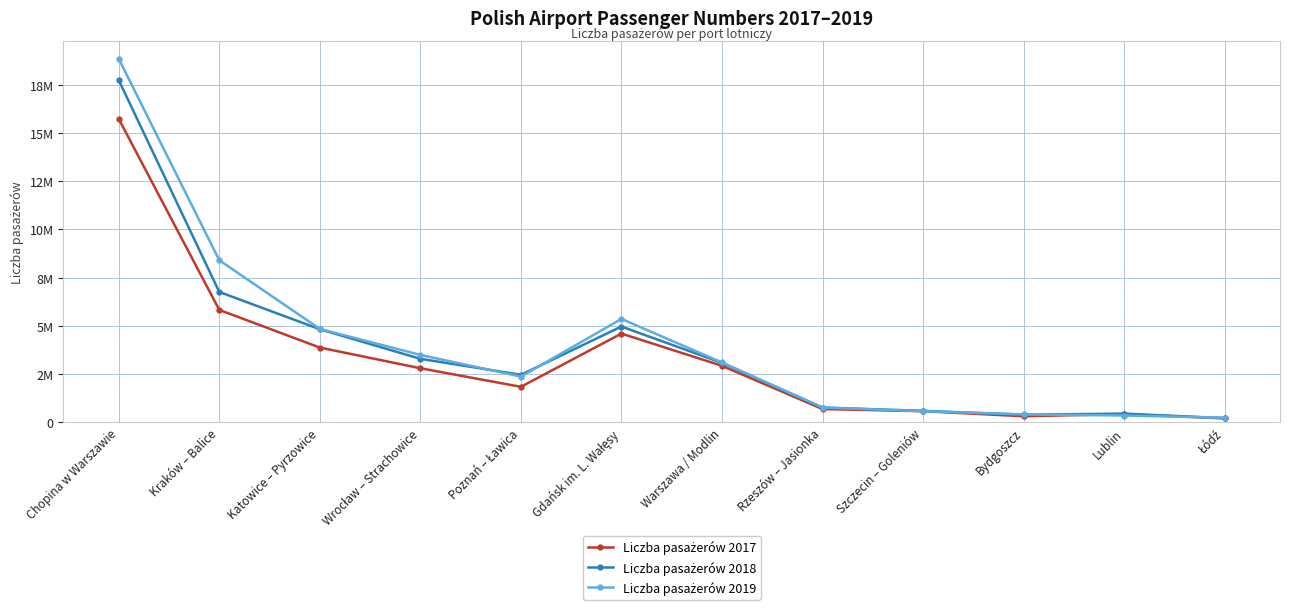

Reading left to right, extract all data points from this chart.

Liczba pasażerów 2017: Chopina w Warszawie=15730330	Kraków – Balice=5829190	Katowice – Pyrzowice=3877235	Wrocław – Strachowice=2805888	Poznań – Ławica=1842660	Gdańsk im. L. Wałęsy=4601982	Warszawa / Modlin=2931503	Rzeszów – Jasionka=691708	Szczecin – Goleniów=578520	Bydgoszcz=318400	Lublin=429164	Łódź=207377
Liczba pasażerów 2018: Chopina w Warszawie=17737231	Kraków – Balice=6759683	Katowice – Pyrzowice=4825845	Wrocław – Strachowice=3293948	Poznań – Ławica=2465418	Gdańsk im. L. Wałęsy=4966949	Warszawa / Modlin=3080699	Rzeszów – Jasionka=769475	Szczecin – Goleniów=598663	Bydgoszcz=398066	Lublin=454103	Łódź=217426
Liczba pasażerów 2019: Chopina w Warszawie=18844591	Kraków – Balice=8402859	Katowice – Pyrzowice=4843650	Wrocław – Strachowice=3496898	Poznań – Ławica=2372184	Gdańsk im. L. Wałęsy=5361134	Warszawa / Modlin=3104277	Rzeszów – Jasionka=769252	Szczecin – Goleniów=580479	Bydgoszcz=413472	Lublin=356011	Łódź=241707